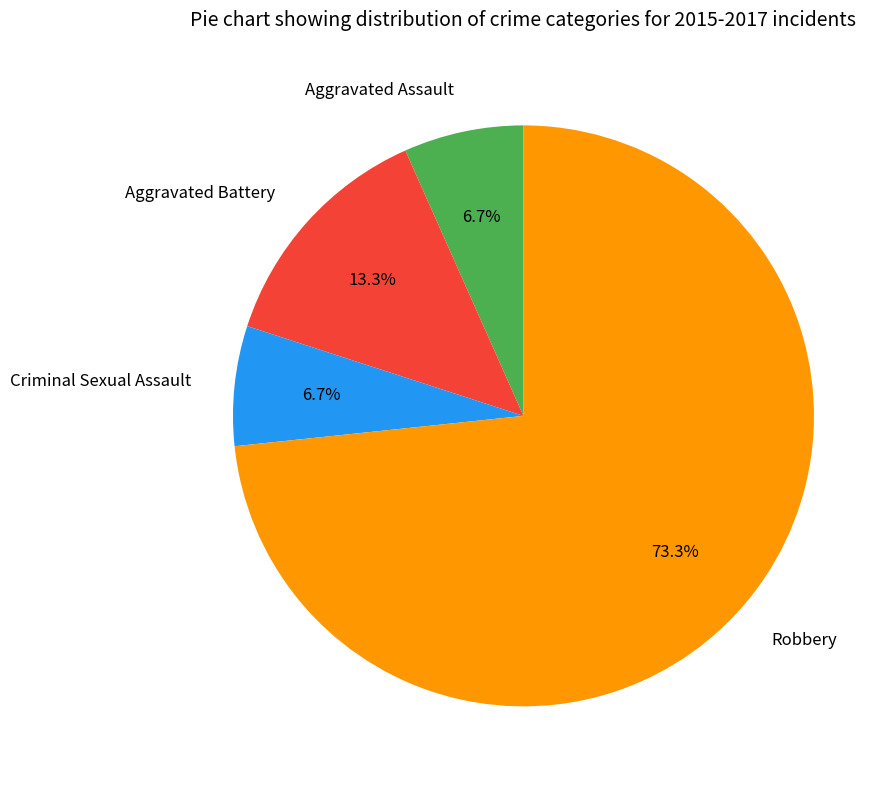

Which category accounts for the majority?

Robbery